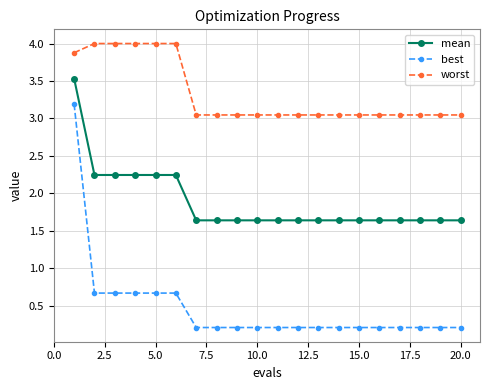

Which series has the largest range (max minus min)?

best